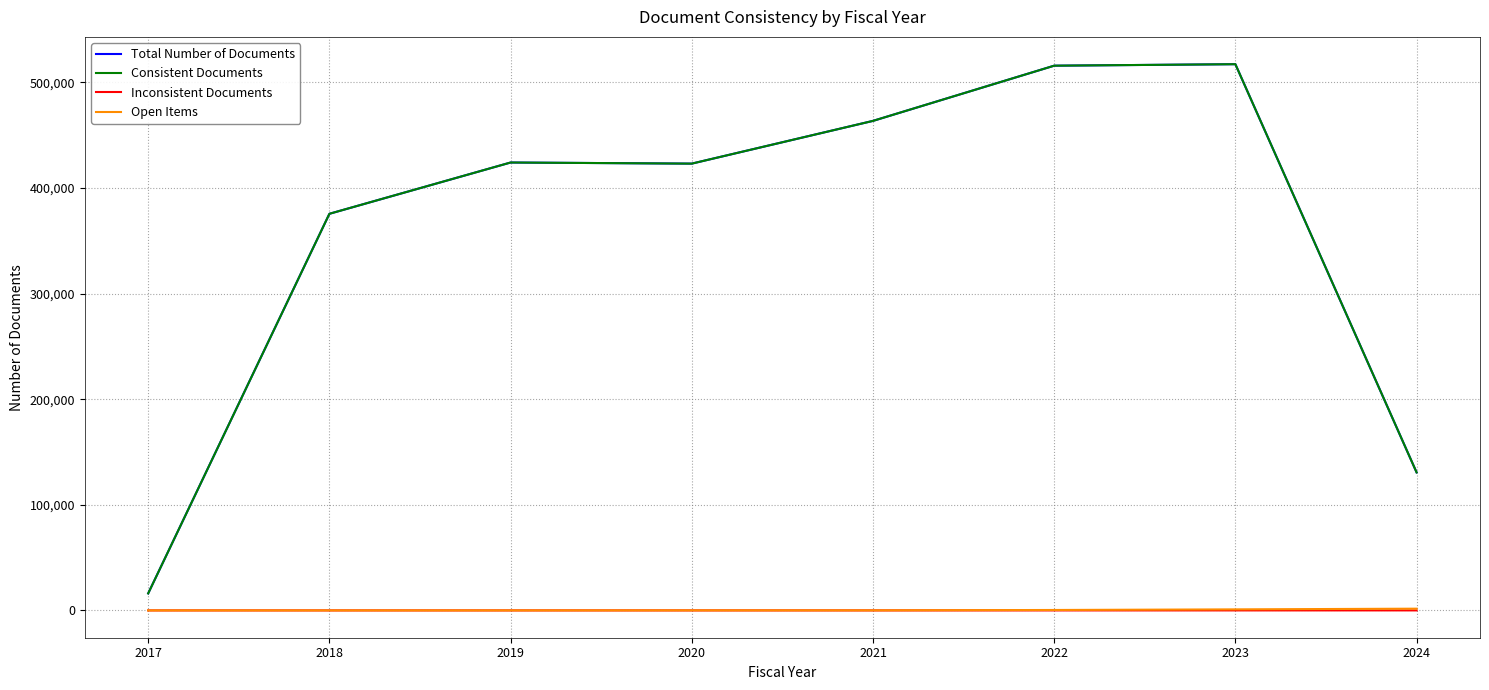

The value of Total Number of Documents at 2022 is 214228. True or false?

False